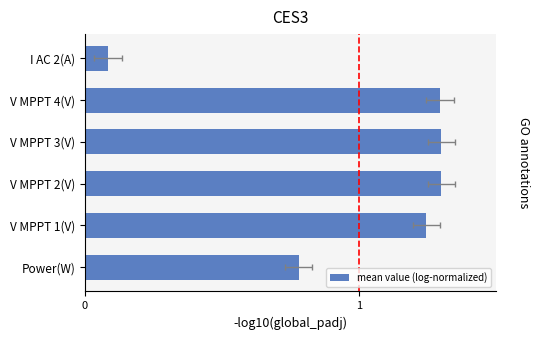

What is the change in value from V MPPT 1(V) to V MPPT 3(V)?

+0.1